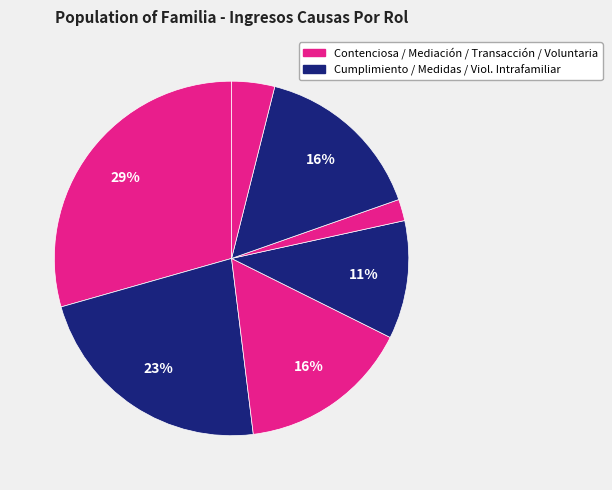

To the nearest percent, what is the average slice percentage?

14%